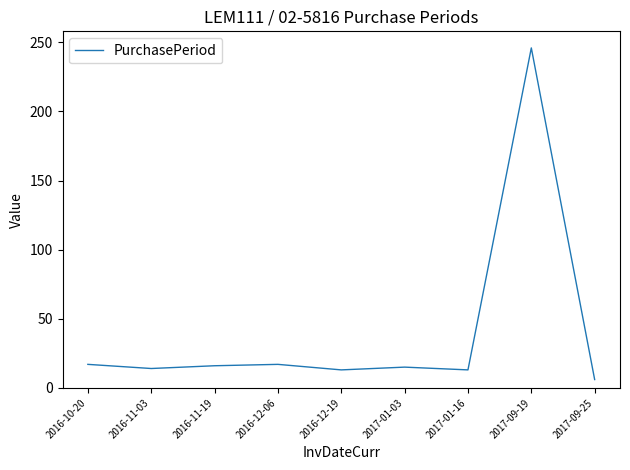

Which label corresponds to the largest value in the chart?

2017-09-19